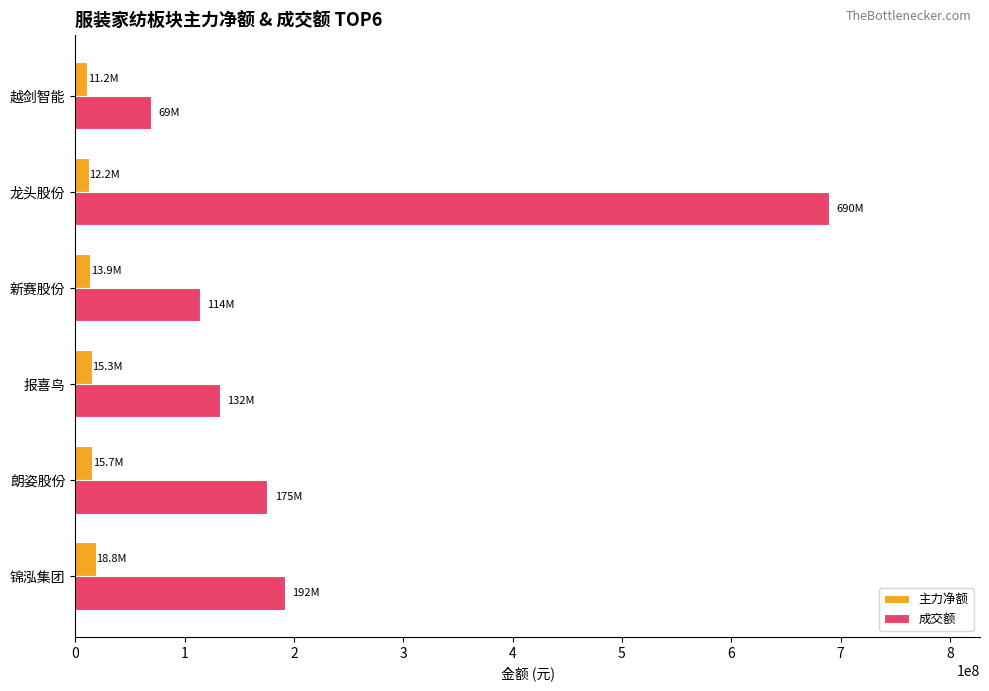

Is it true that 成交额 equals 331539311 at 龙头股份?

False